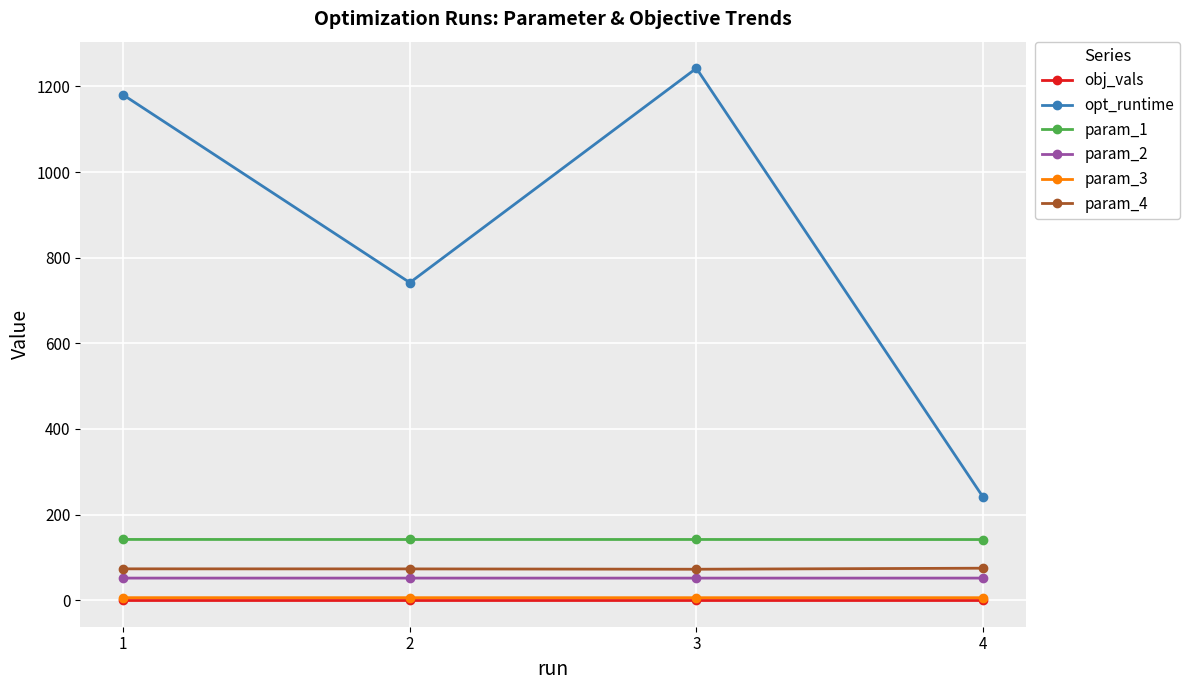

True or false: param_3 and param_1 intersect in this chart.

False